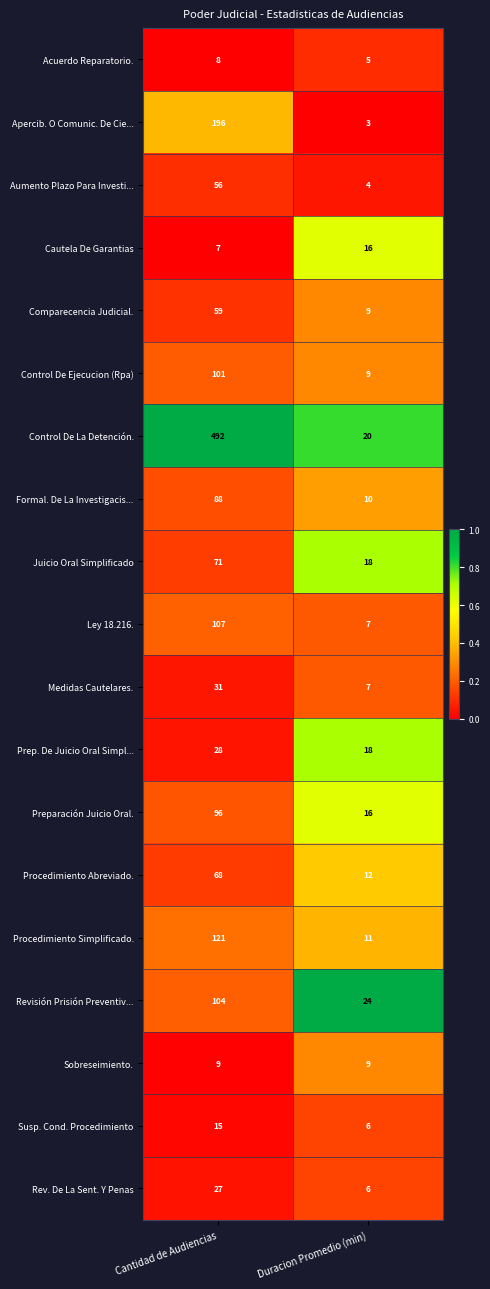

The Aumento Plazo Para Investi... series shows 4 at Duracion Promedio (min). True or false?

True